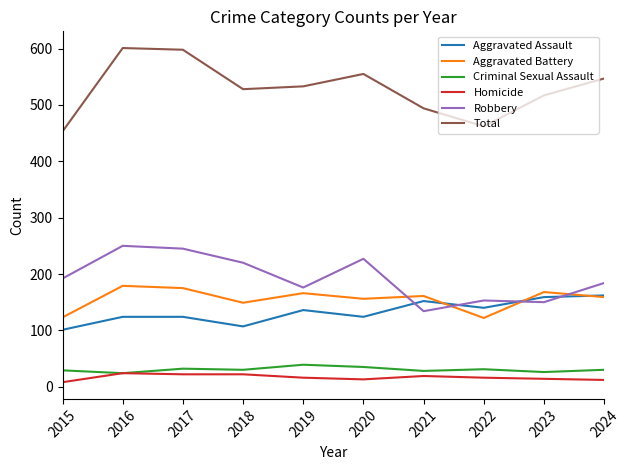

True or false: Criminal Sexual Assault and Aggravated Battery intersect in this chart.

False